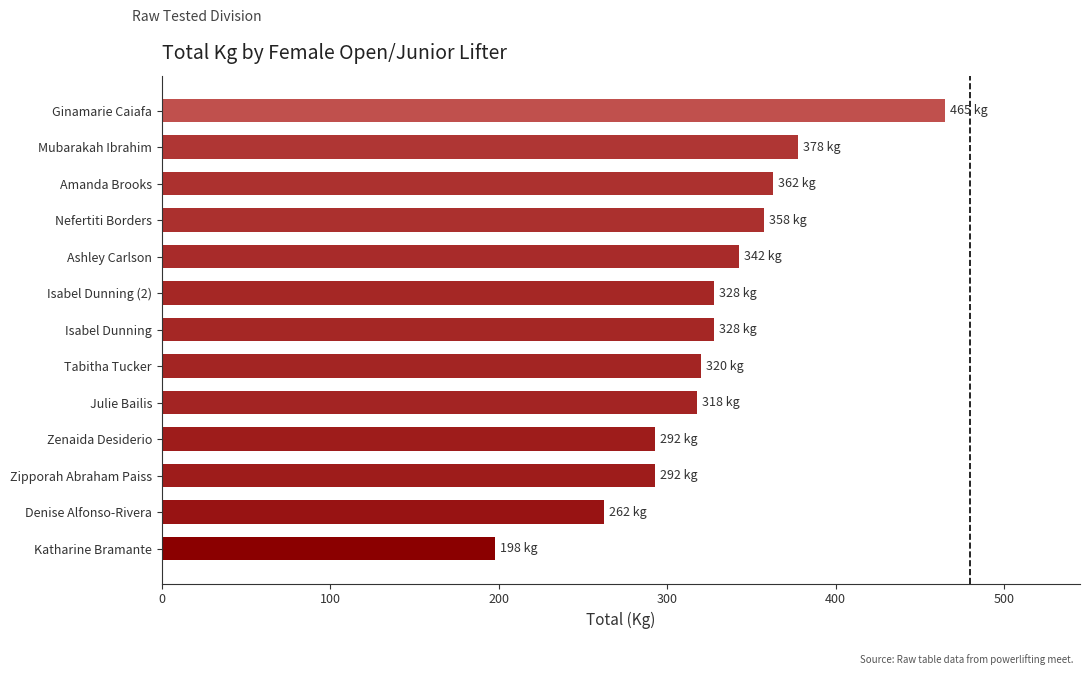

Reading bottom to top, list all the values displayed in this chart.

197.5	262.5	292.5	292.5	317.5	320.0	327.5	327.5	342.5	357.5	362.5	377.5	465.0